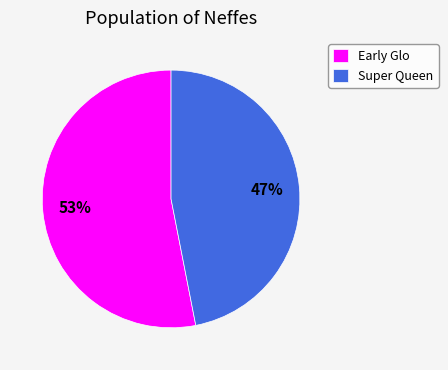

Between Super Queen and Early Glo, which is larger?

Early Glo